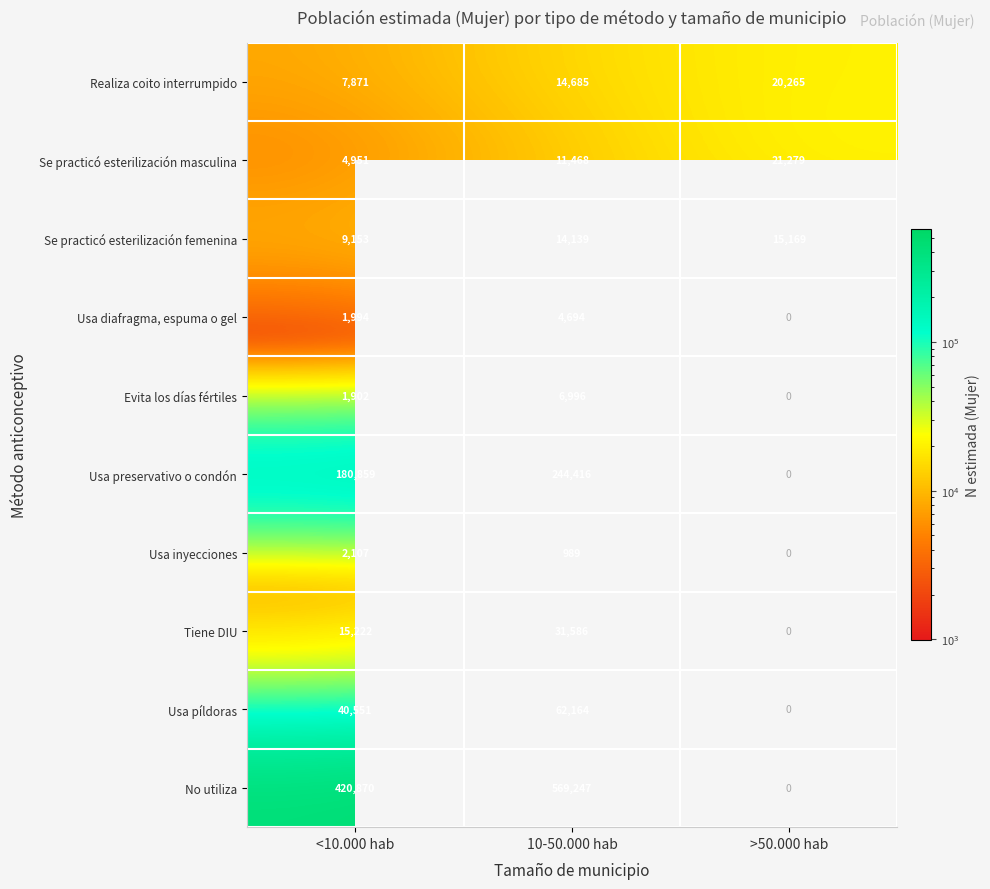

What is the lowest value of the Se practicó esterilización femenina series?

9153